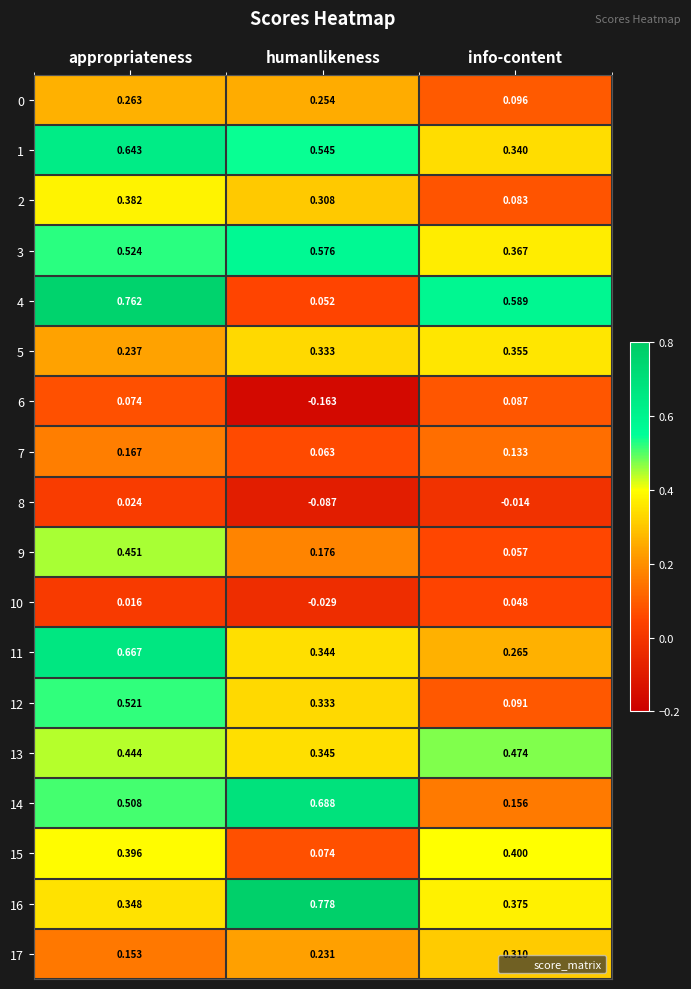

At which label does 0 reach its minimum?

info-content